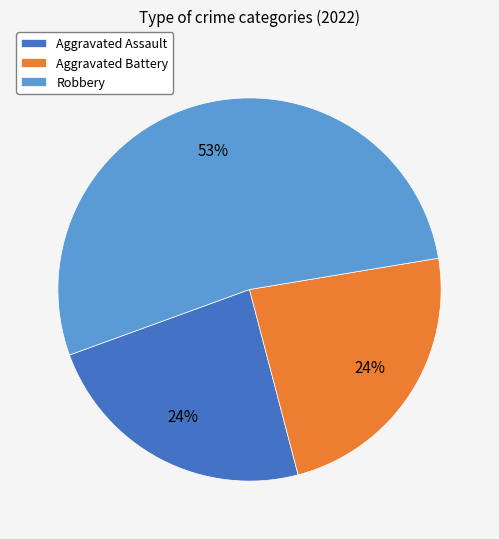

Do Aggravated Assault and Aggravated Battery together represent more than half of the pie?

No